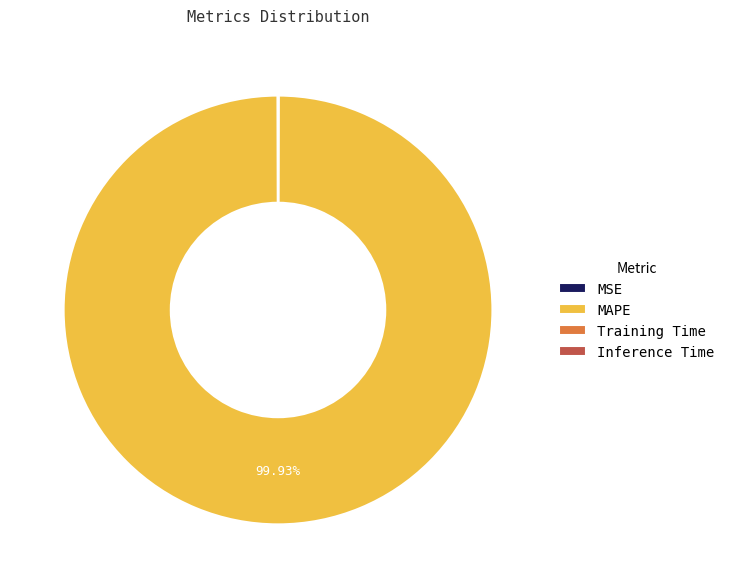

Which slice is the largest?

MAPE